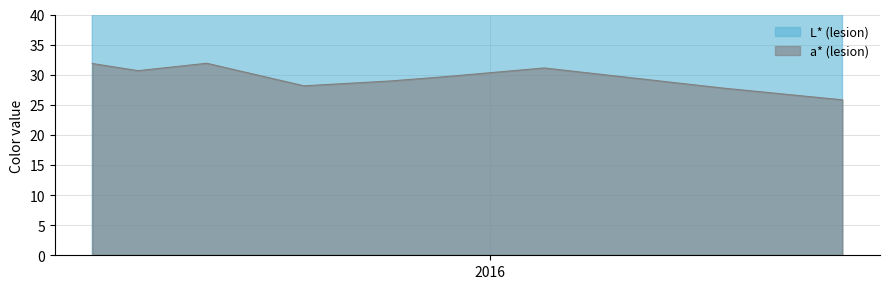

Which series has the largest range (max minus min)?

L* (lesion)